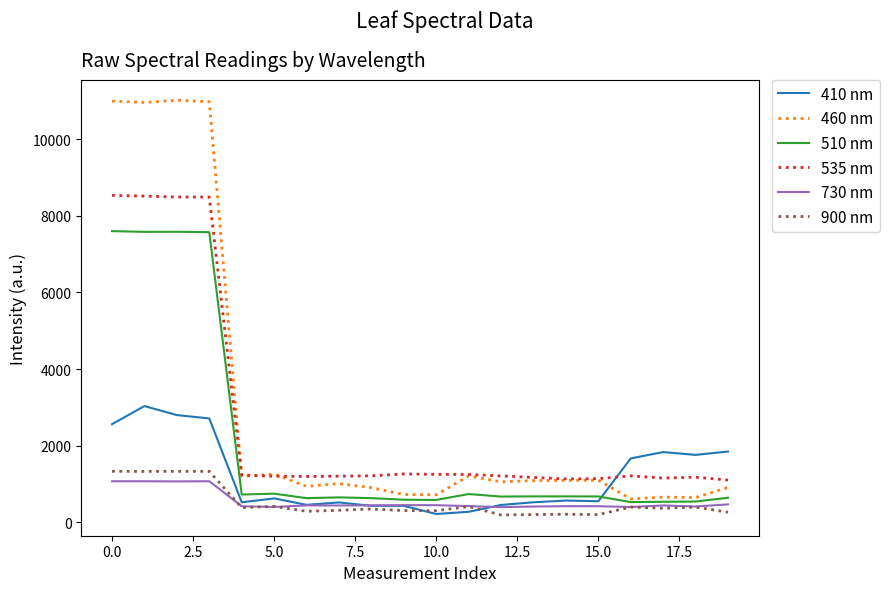

What is the highest value of the 900 nm series?

1334.4